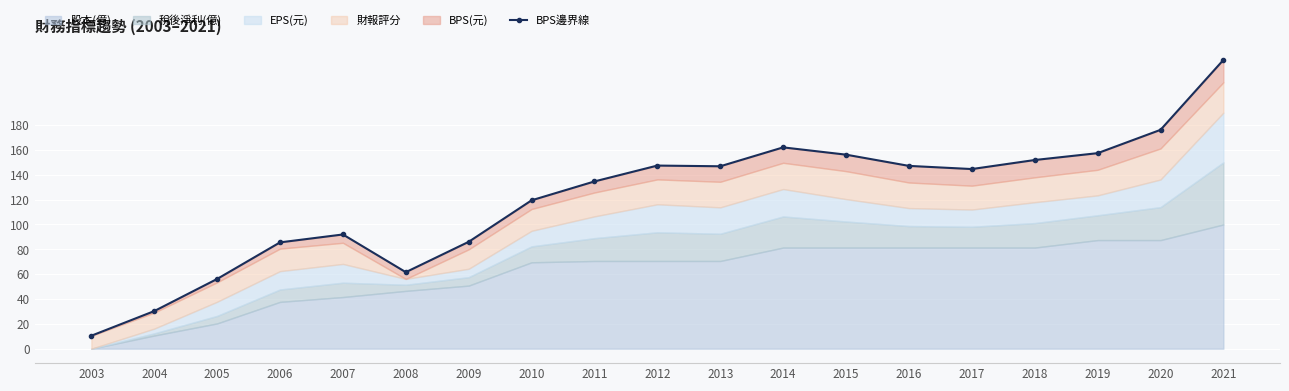

Approximately how many times larger is the value at 2006 compared to 2018?

0.6